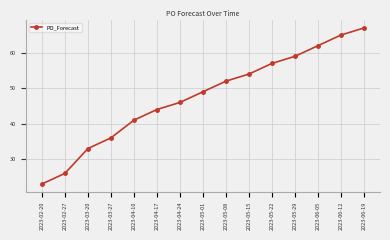

What value does the data have at 2023-04-17, to the nearest 5?

45